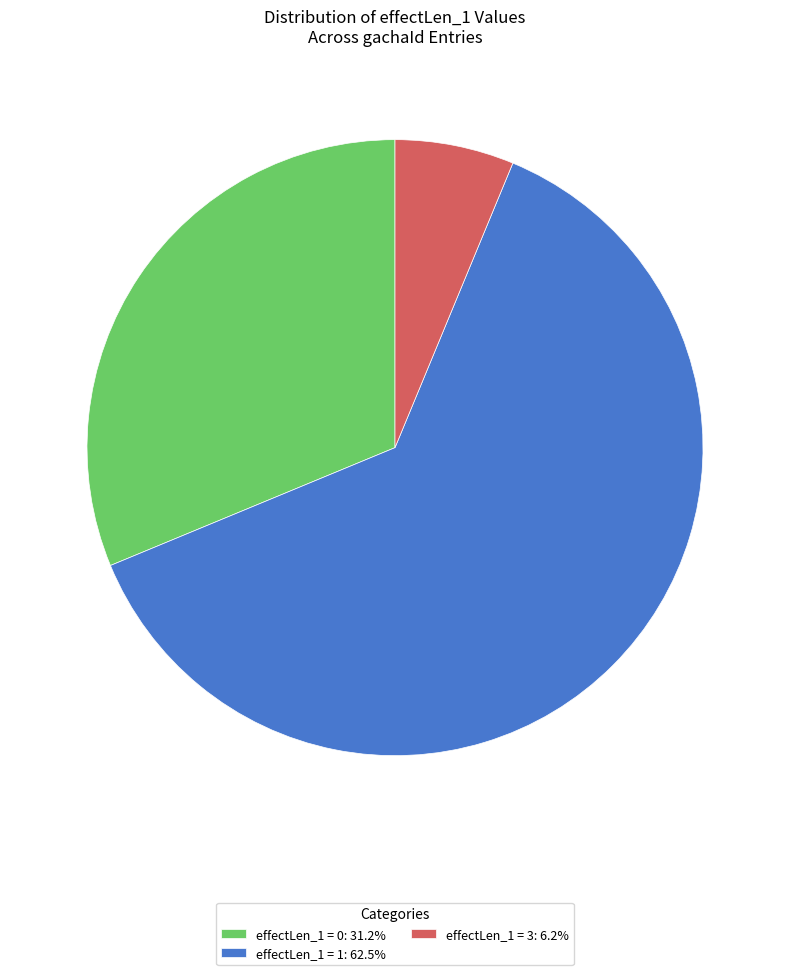

How many slices are in this pie chart?

3